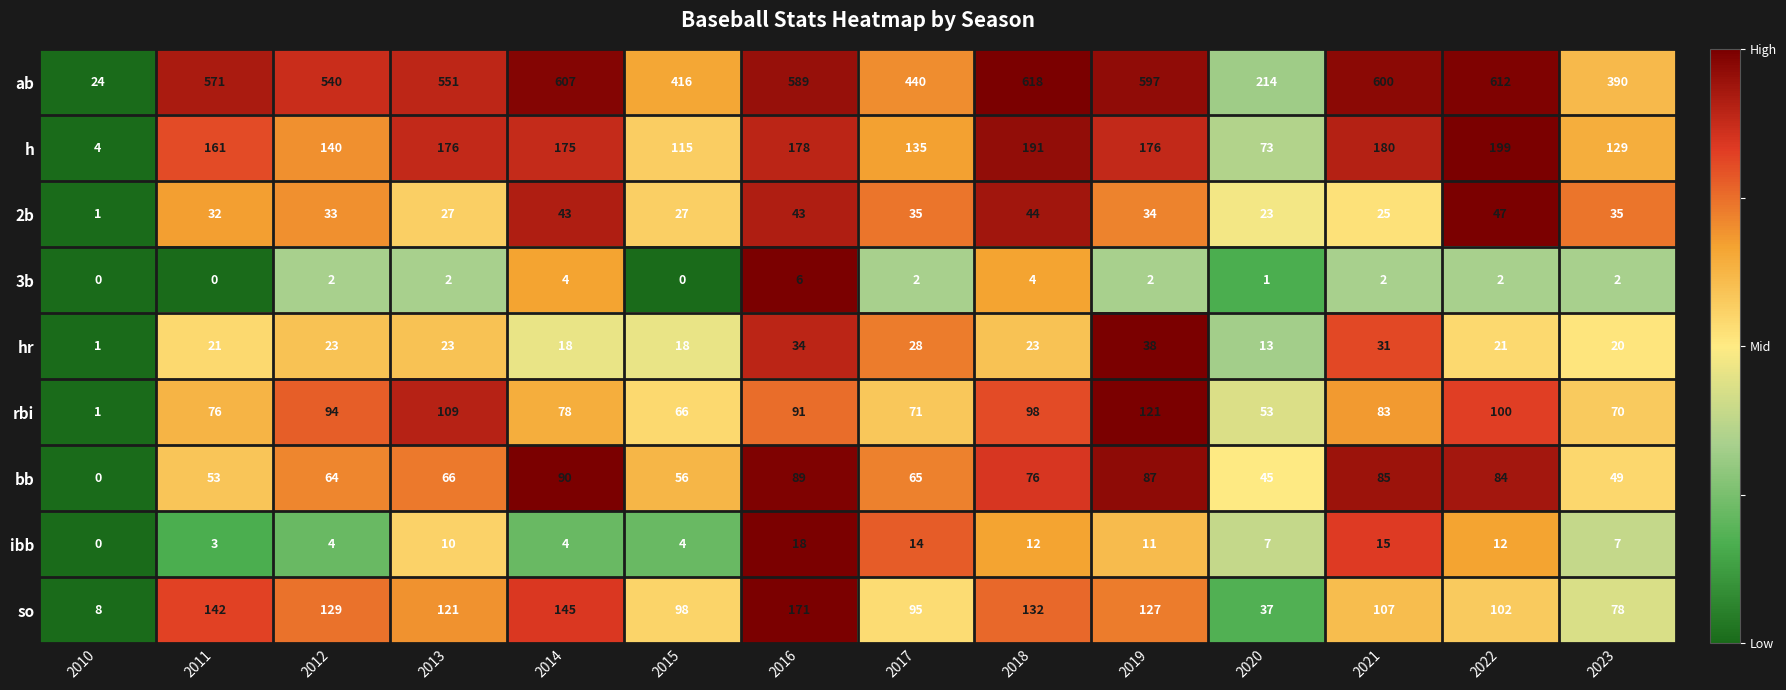

Where is rbi nearest to the value 61?

2015